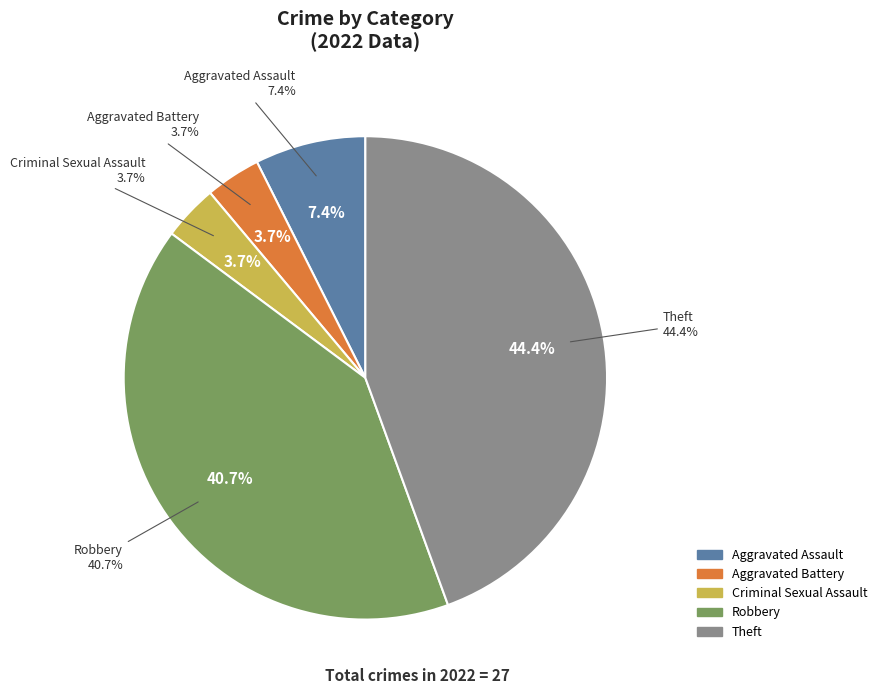

How many segments does this pie chart have?

5